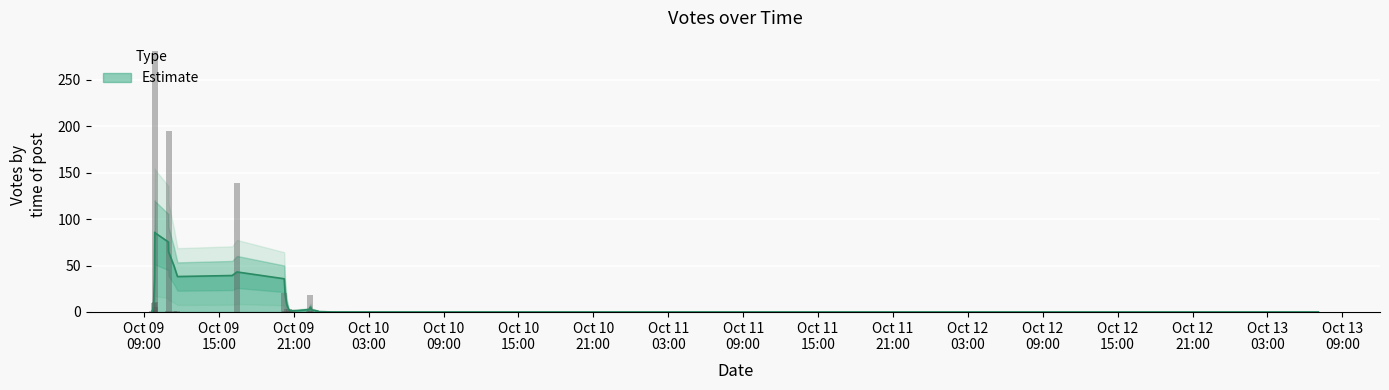

List the labels in order of value, largest first.

2019-10-09 09:52, 2019-10-09 10:58, 2019-10-09 16:27, 2019-10-09 20:14, 2019-10-09 22:19, 2019-10-09 09:54, 2019-10-09 09:47, 2019-10-09 09:51, 2019-10-09 20:38, 2019-10-09 20:26, 2019-10-09 09:50, 2019-10-09 20:53, 2019-10-09 20:18, 2019-10-09 22:13, 2019-10-09 20:43, 2019-10-09 09:41, 2019-10-09 11:41, 2019-10-09 11:24, 2019-10-09 10:57, 2019-10-09 22:57, 2019-10-09 22:23, 2019-10-10 00:30, 2019-10-09 16:04, 2019-10-13 07:05, 2019-10-11 23:10, 2019-10-10 08:22, 2019-10-10 07:16, 2019-10-10 06:25, 2019-10-09 22:56, 2019-10-09 22:24, 2019-10-09 22:17, 2019-10-09 21:18, 2019-10-09 20:34, 2019-10-09 09:45, 2019-10-09 09:40, 2019-10-10 04:46, 2019-10-10 02:05, 2019-10-10 00:12, 2019-10-09 23:43, 2019-10-09 23:34